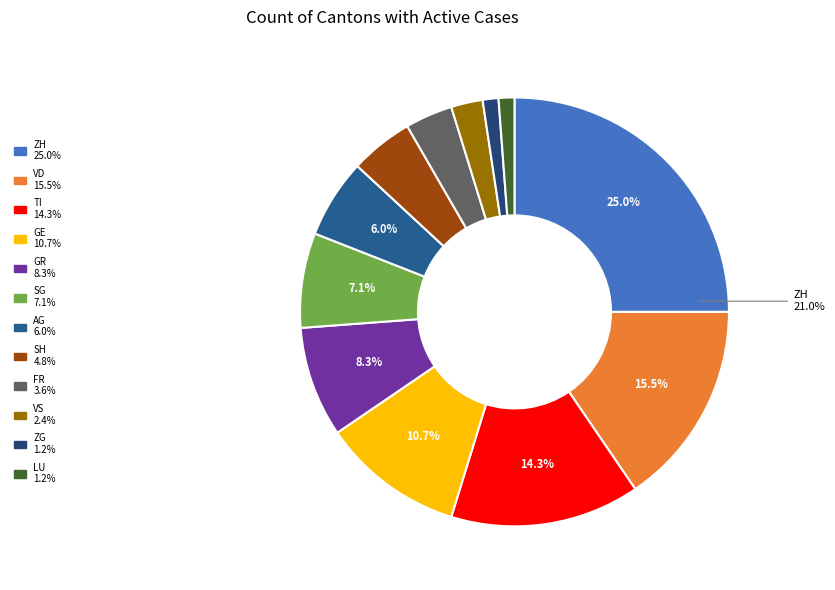

Is it true that ZG is 8% of the pie?

False